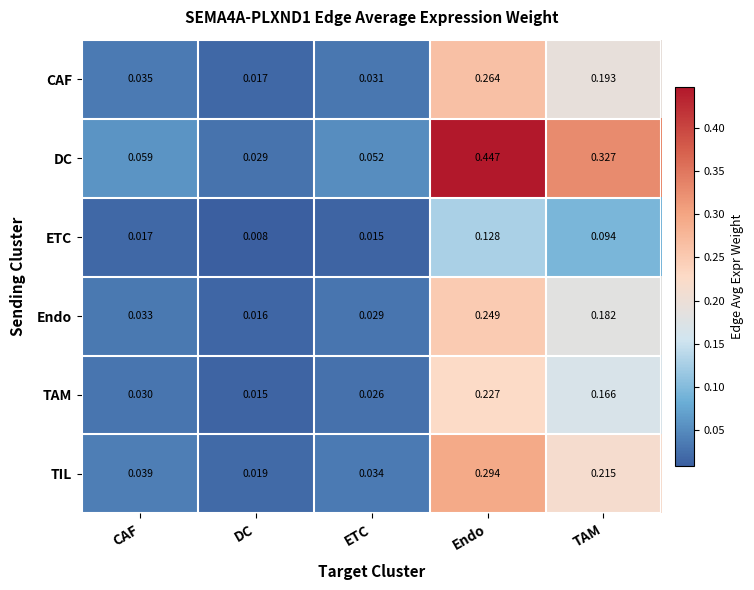

Is the value of CAF at ETC greater than the value of DC at TAM?

No